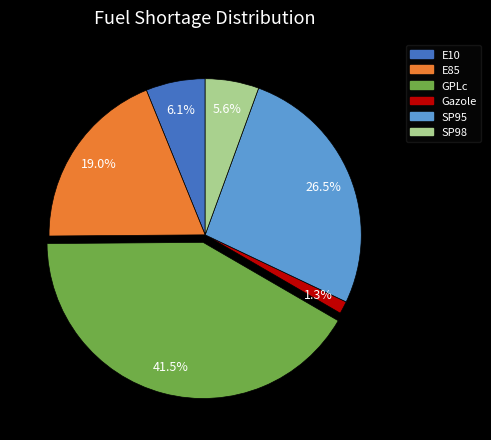

Between E85 and GPLc, which is larger?

GPLc